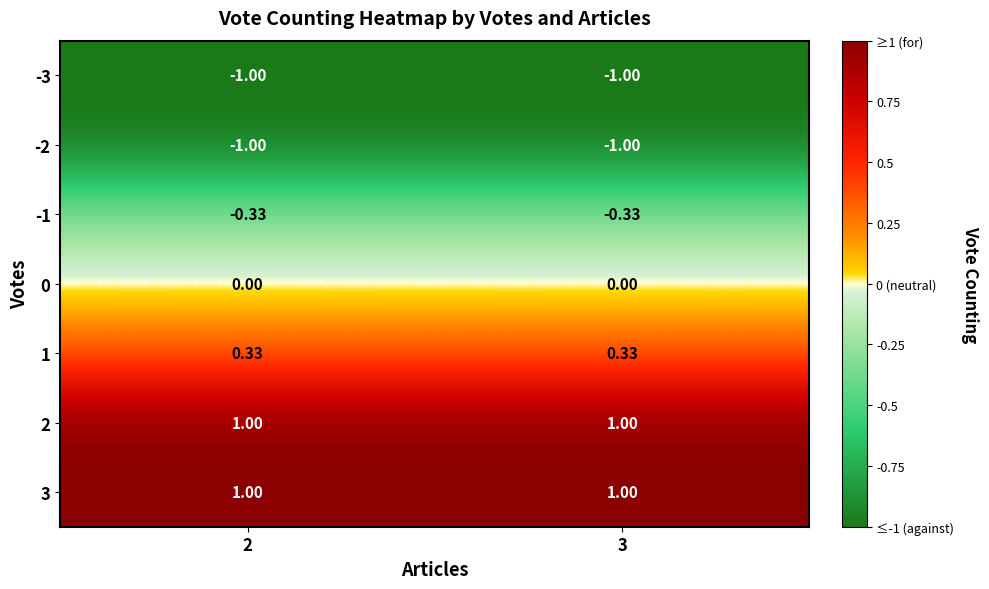

Is the value of 2 at 2 greater than the value of 0 at 3?

Yes